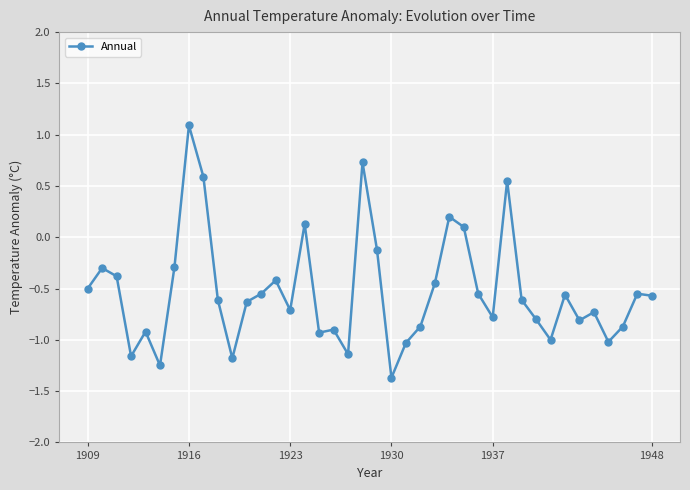

What is the greatest value displayed?

1.1